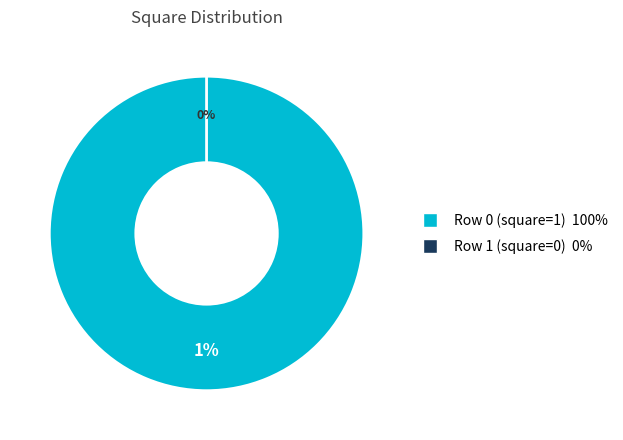

How many slices are in this pie chart?

2